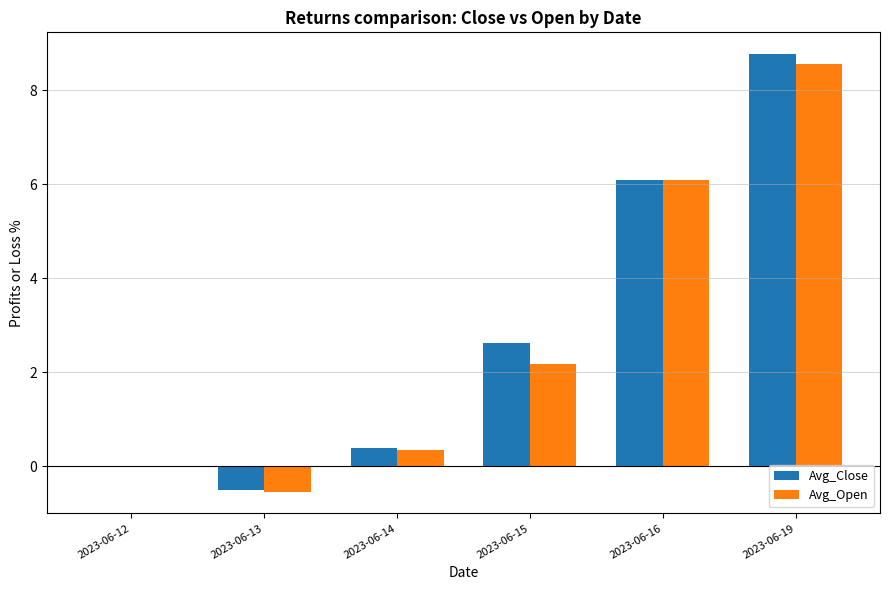

Where does the Avg_Open series first go above 2?

2023-06-15